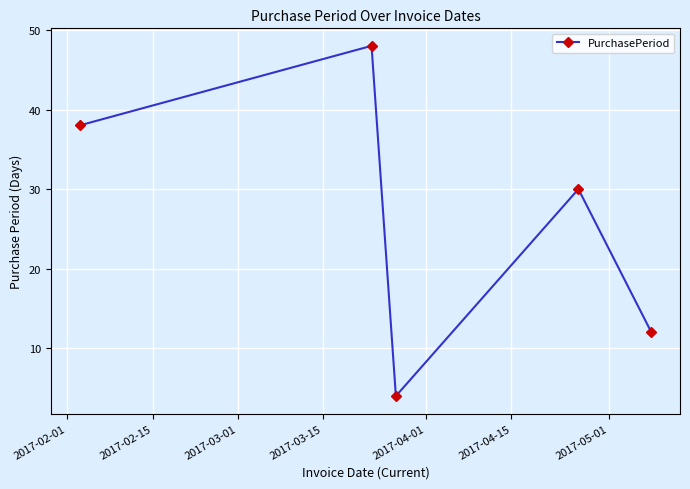

What is the value of the 5th point from the left?

12